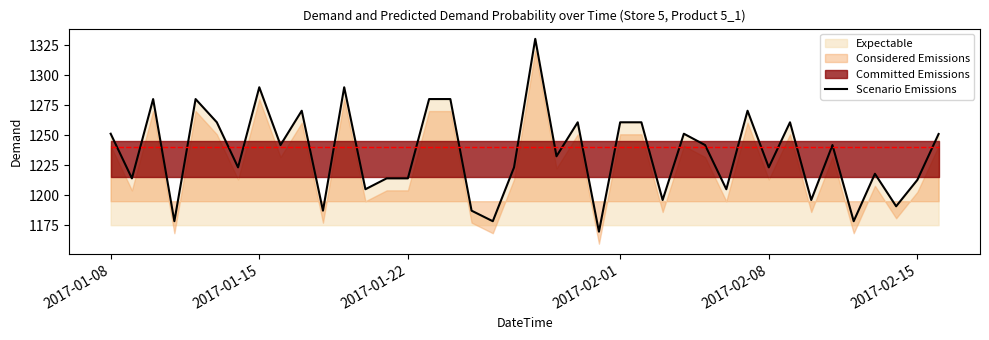

What is the sum of all values?

49406.0